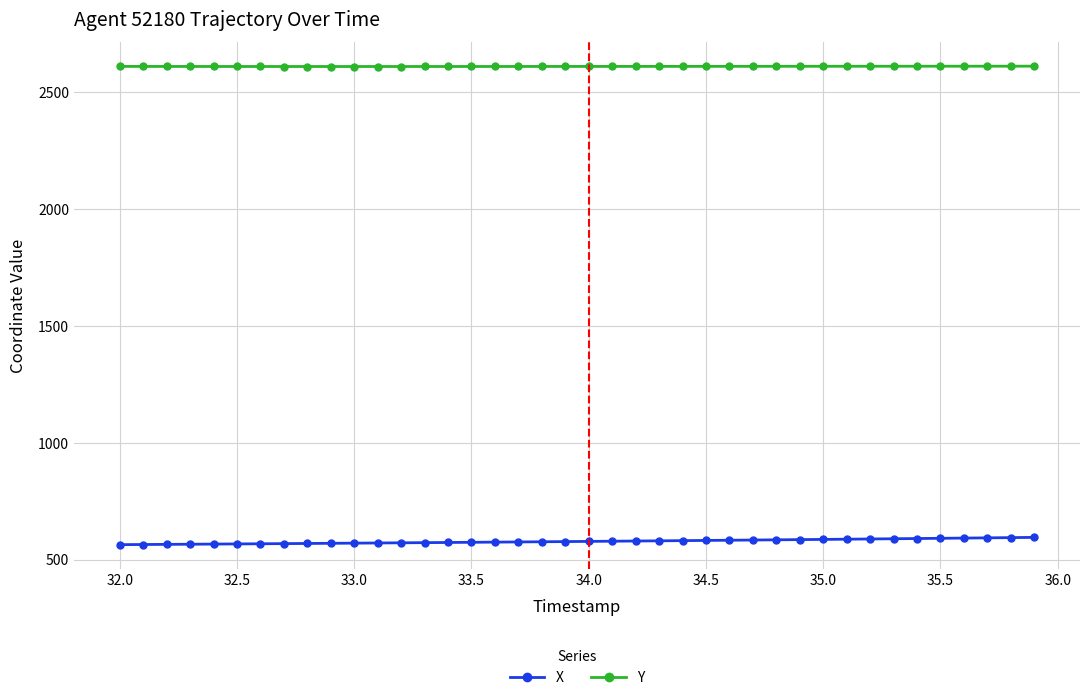

What is the average value of the X series?

577.9